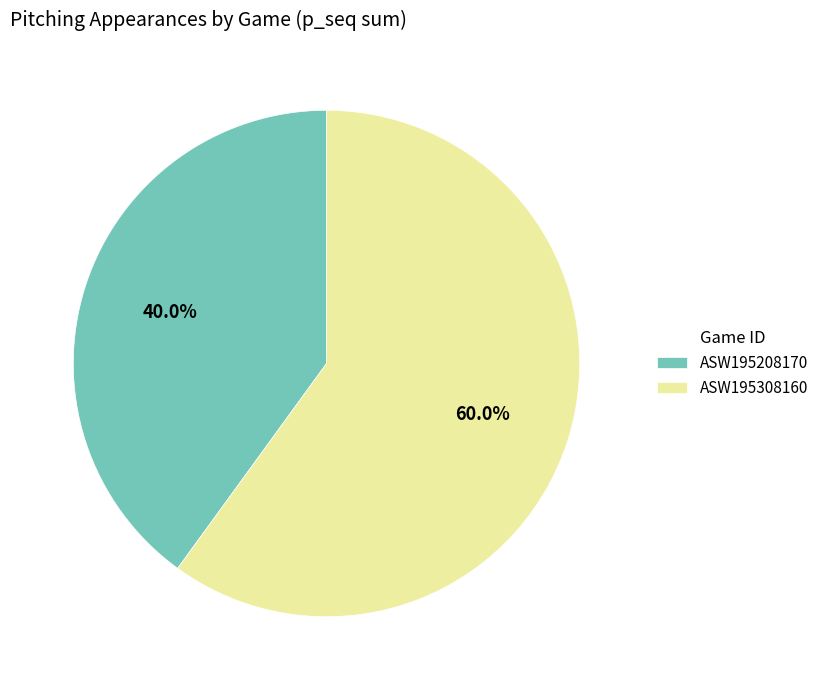

To the nearest percent, what percentage of the pie is ASW195208170?

40%